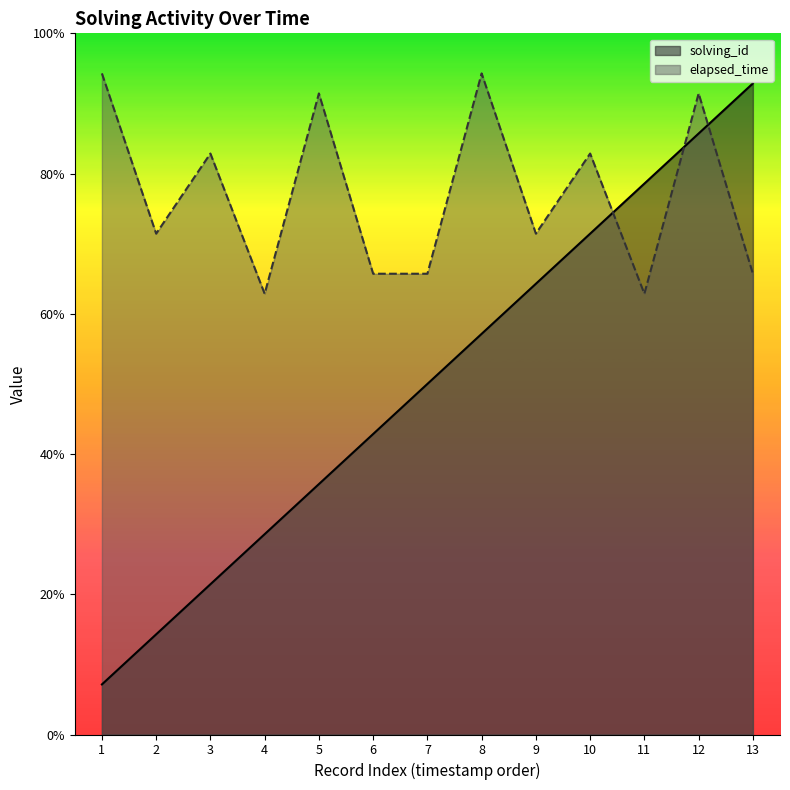

Reading right to left, list all the values displayed in this chart.

solving_id: 32500	30000	27500	25000	22500	20000	17500	15000	12500	10000	7500	5000	2500
elapsed_time: 23000	32000	22000	29000	25000	33000	23000	23000	32000	22000	29000	25000	33000